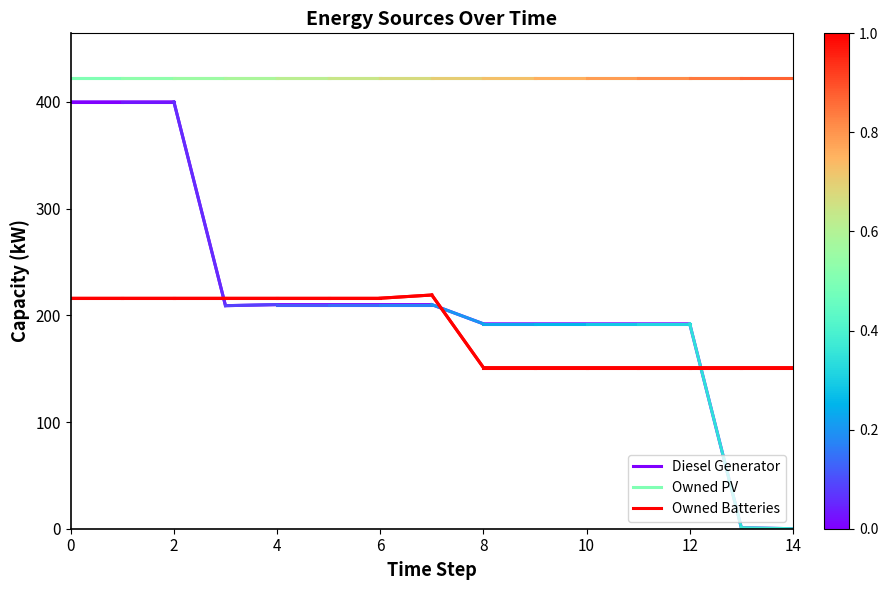

List the series in order of their peak value, lowest first.

Owned Batteries, Diesel Generator, Owned PV